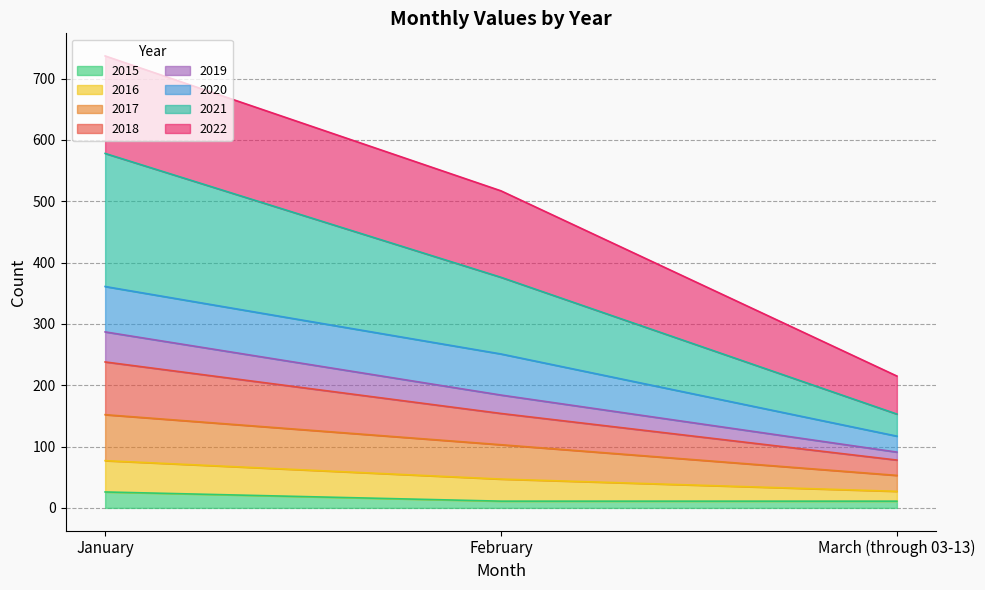

What are all the series names shown in the legend?

2015, 2016, 2017, 2018, 2019, 2020, 2021, 2022